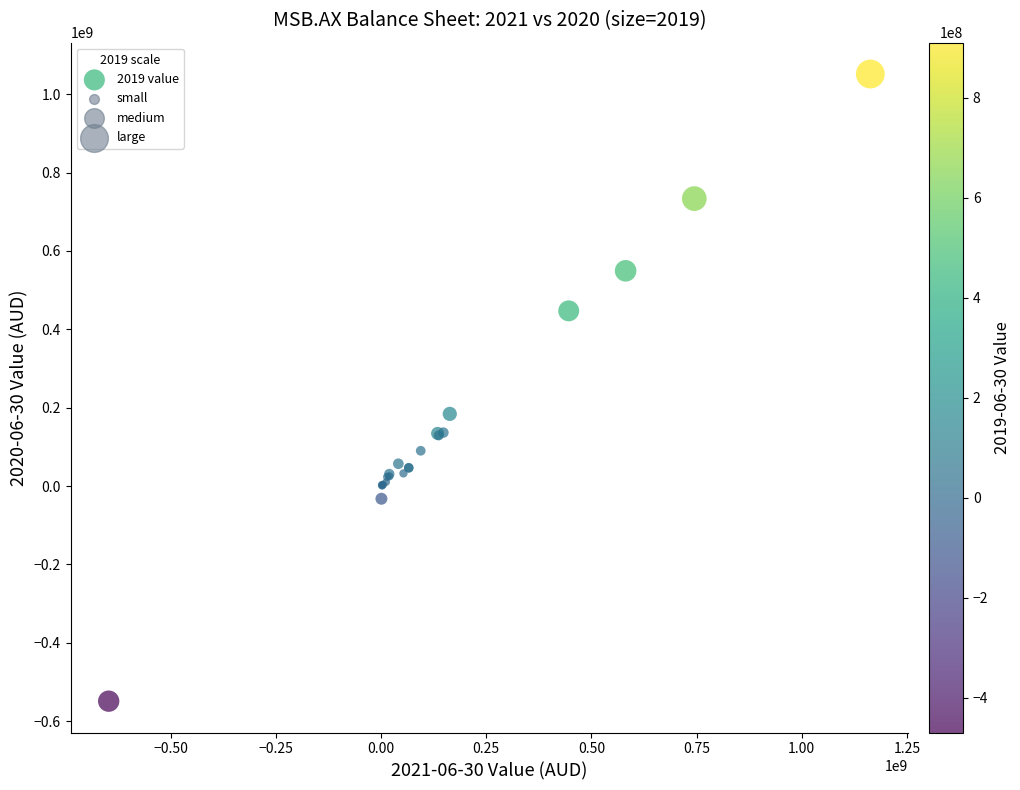

What Y value in the scatter plot is closest to 251346000?

184276000